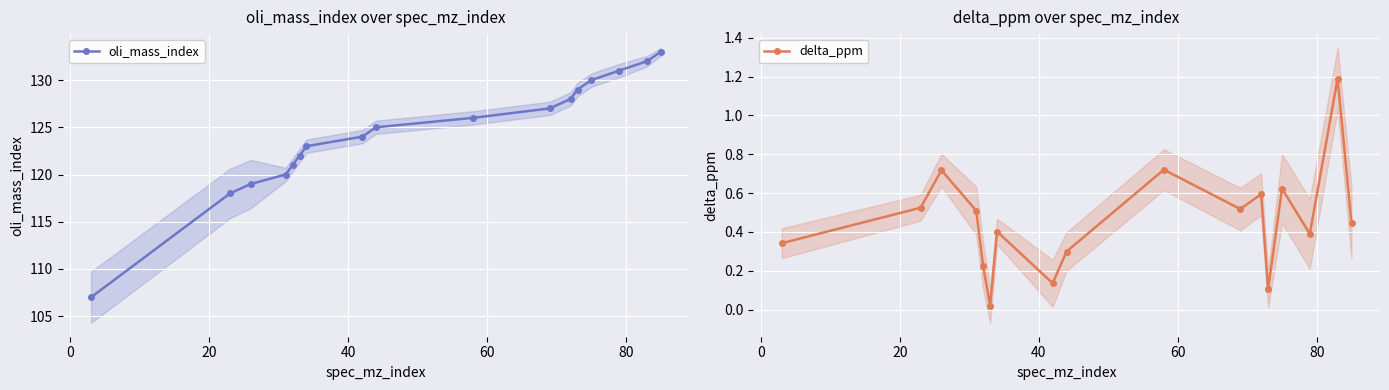

In delta_ppm, how many points are lower than both neighbors (excluding endpoints)?

5